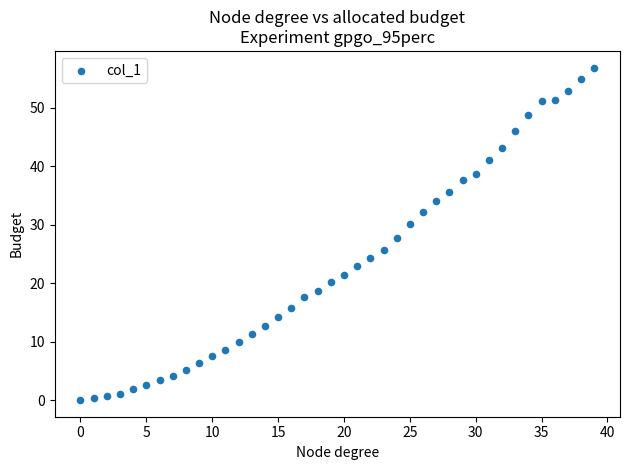

What is the range of X values (max minus min)?

39.0